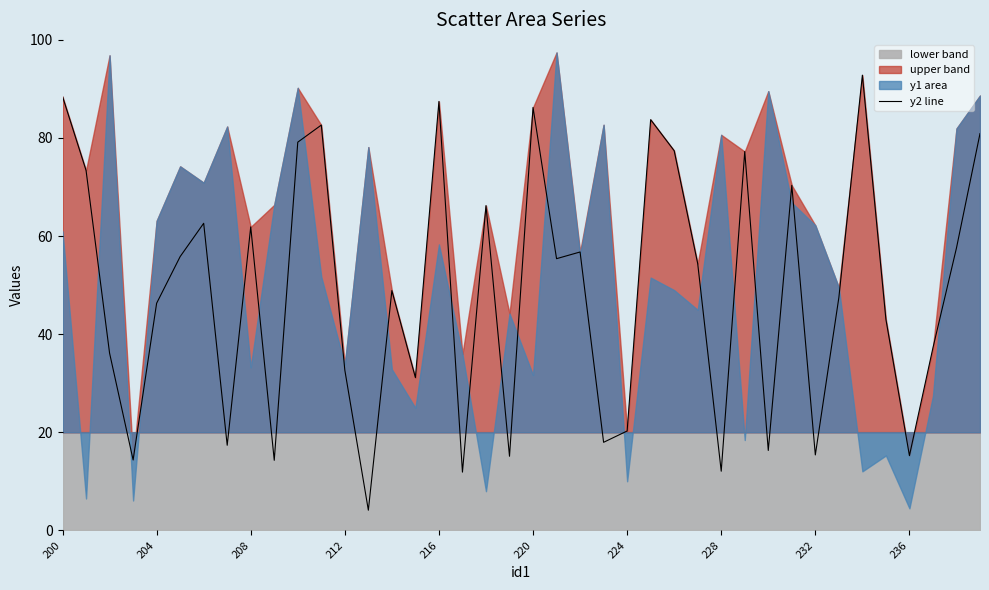

True or false: y2 line has a value of 15.4 at 232.

True